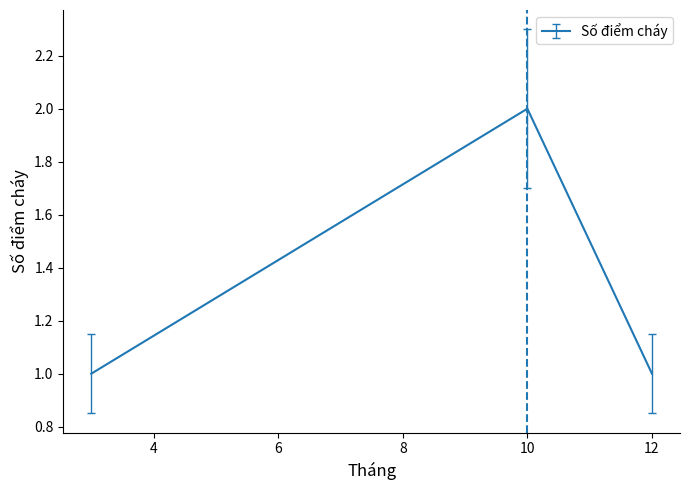

Count the number of data series in this chart.

1